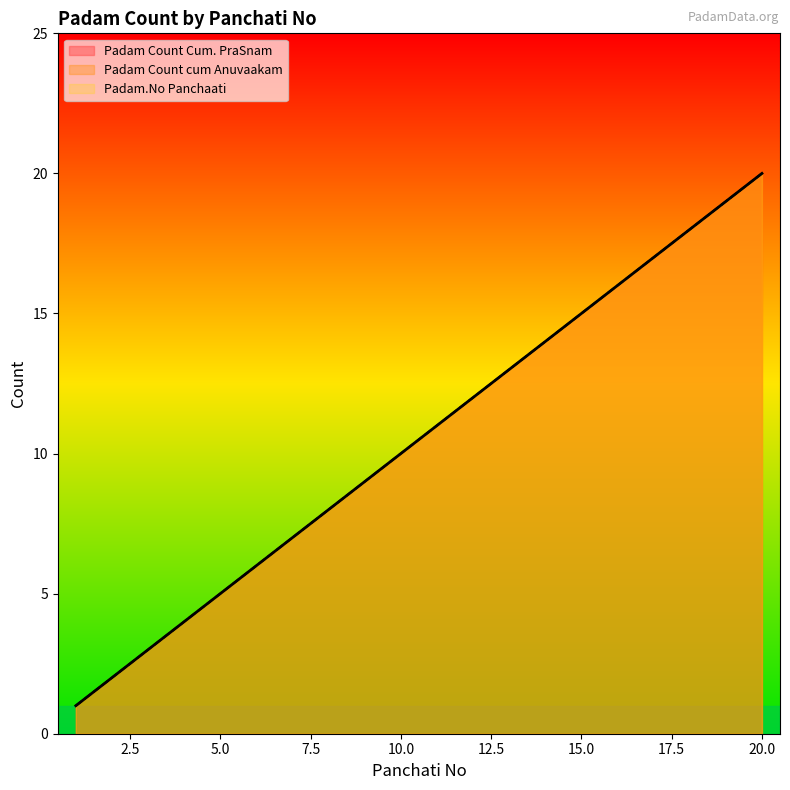

True or false: Padam.No Panchaati has a value of 15 at 11.

False